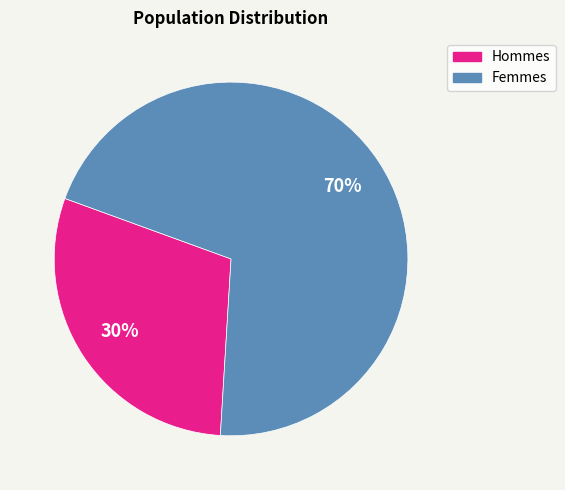

Is there a majority slice in this chart?

Yes